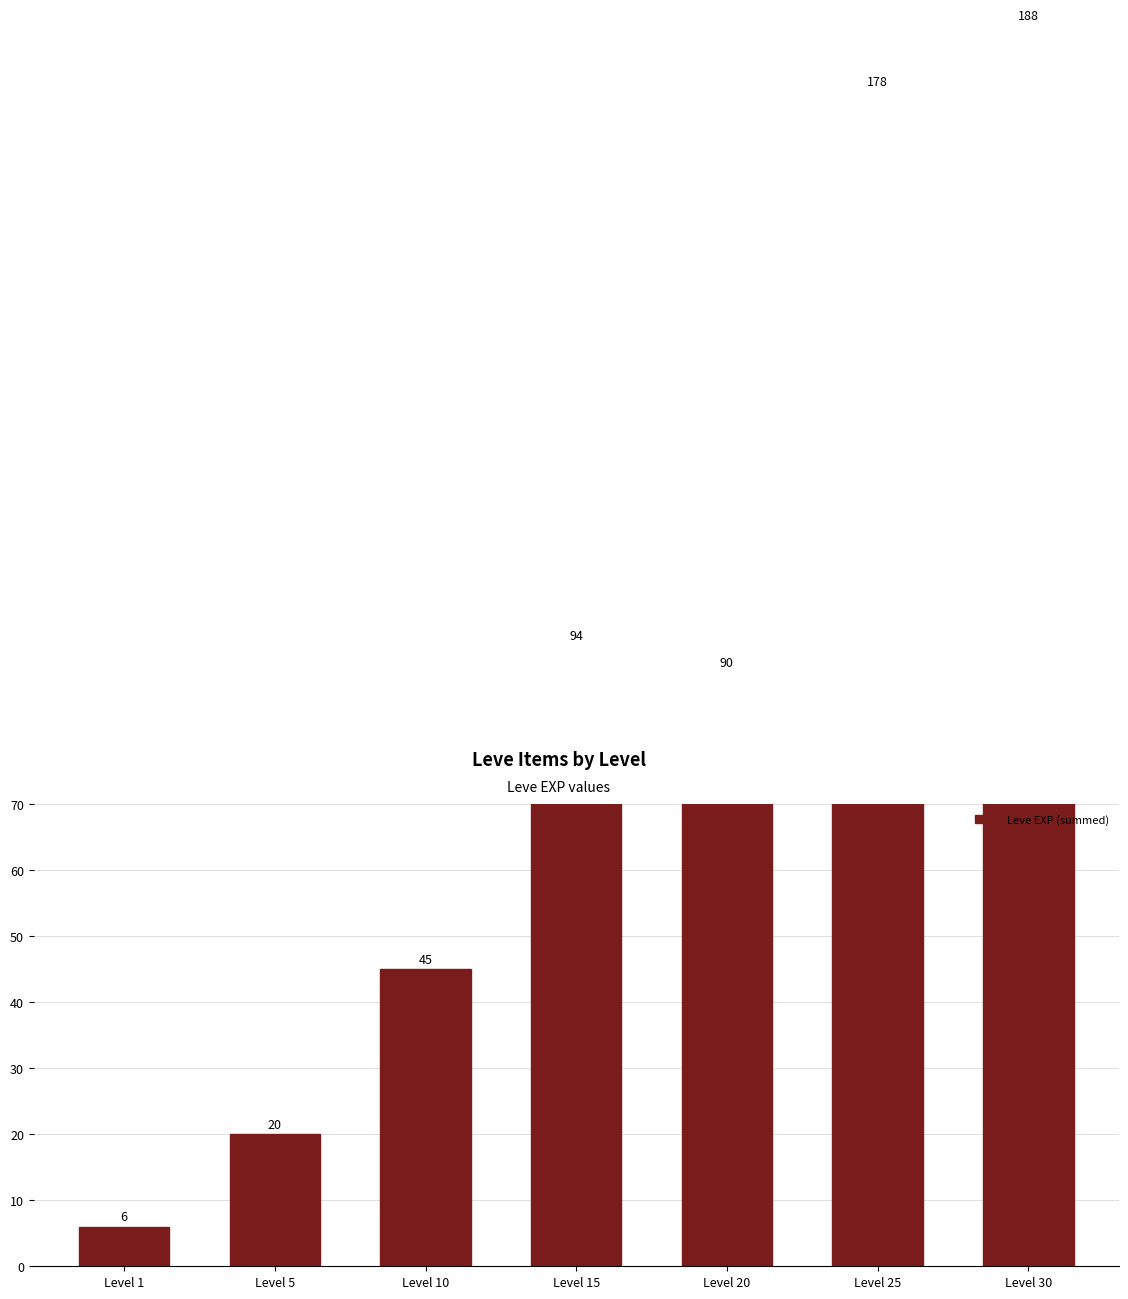

Reading right to left, extract all data points from this chart.

188	178	90	94	45	20	6